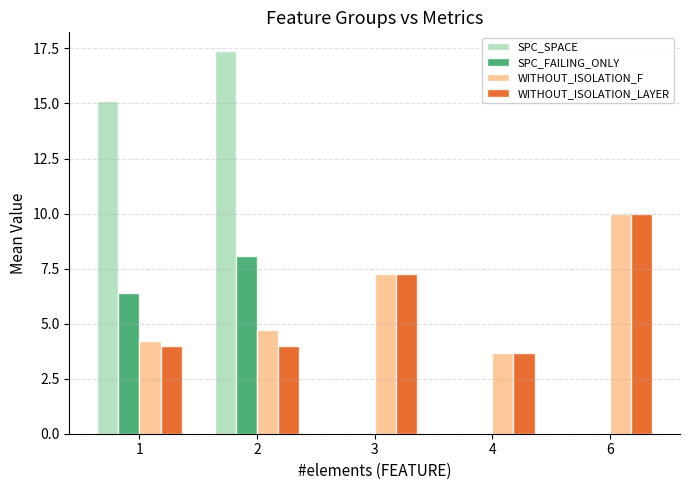

Read the WITHOUT_ISOLATION_LAYER value at 1.

4.0